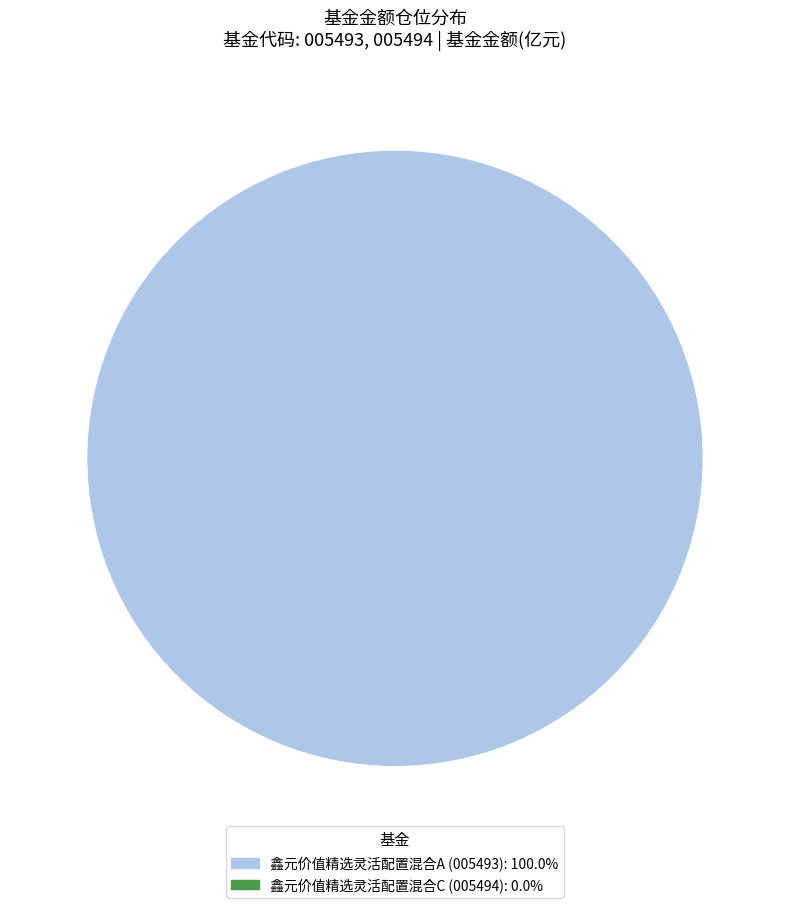

Is there a majority slice in this chart?

Yes